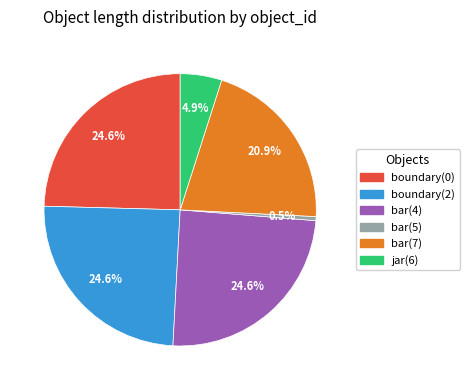

Is there a majority slice in this chart?

No